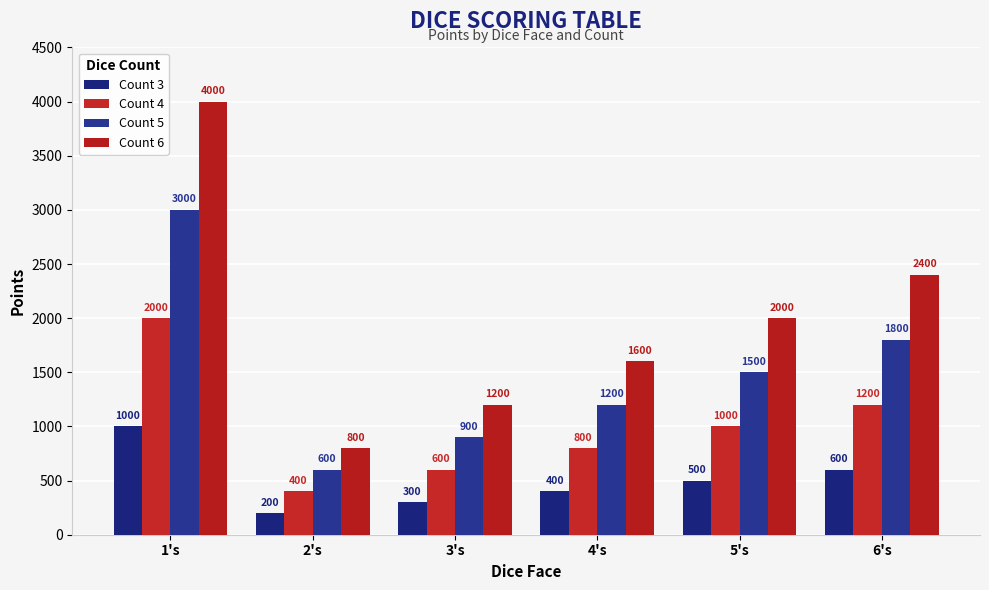

How many bars are there in total?

24